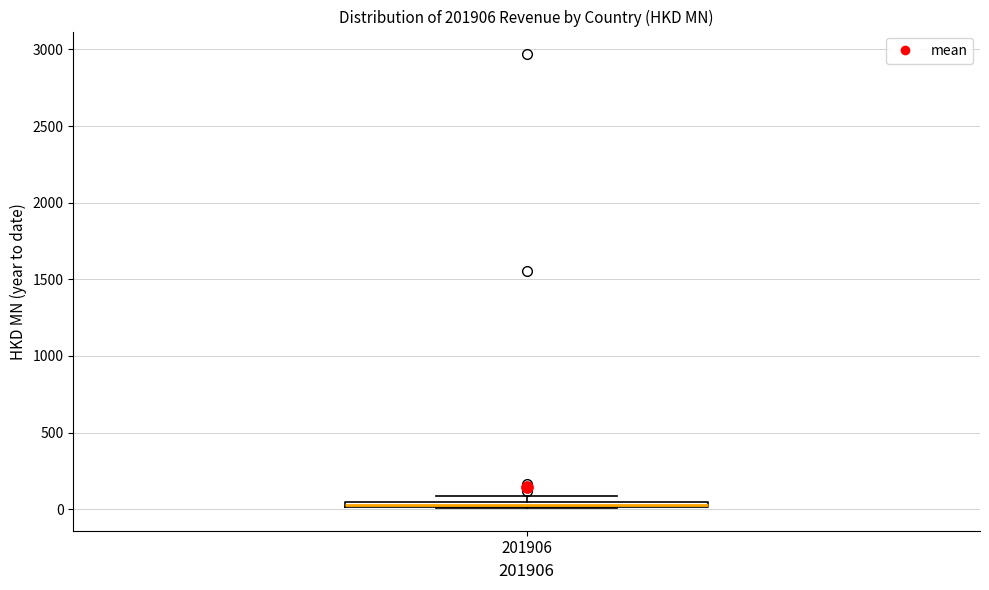

Where is the lower edge of the box at x = 201906 on the y-axis? The values are not printed on the chart, so give them approximately, as read against the axis.

0